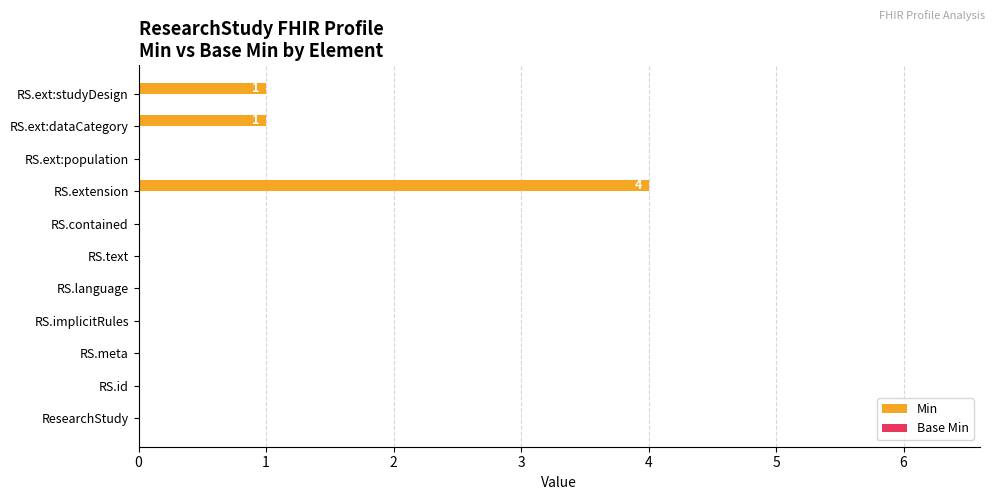

What is the sum of the values at RS.contained and RS.extension?

4